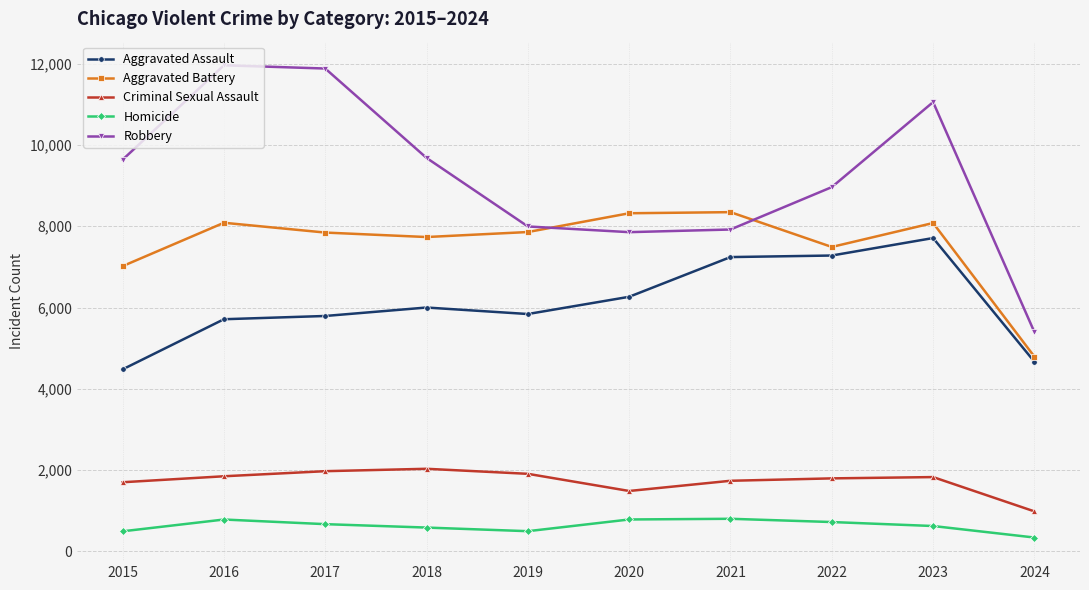

Rank the series at 2018 from highest to lowest value.

Robbery, Aggravated Battery, Aggravated Assault, Criminal Sexual Assault, Homicide